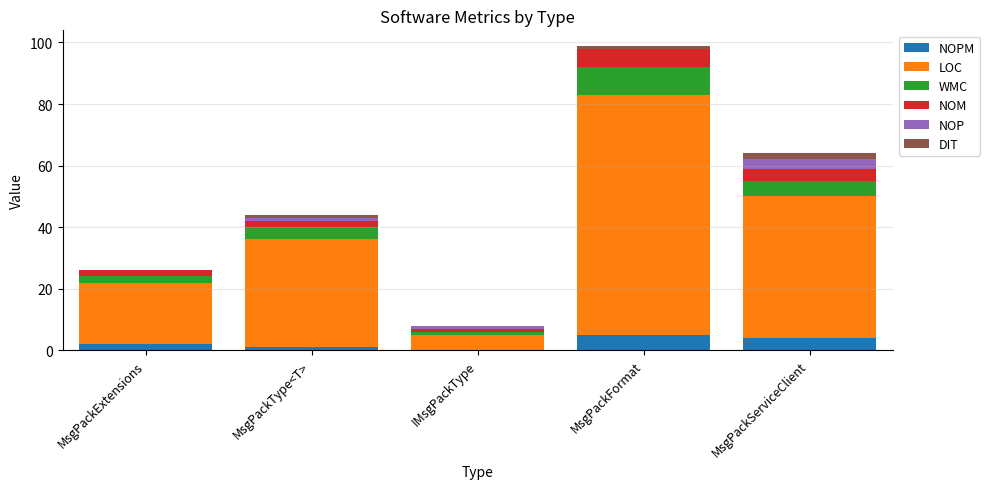

At which category is the sum across all series the highest?

MsgPackFormat